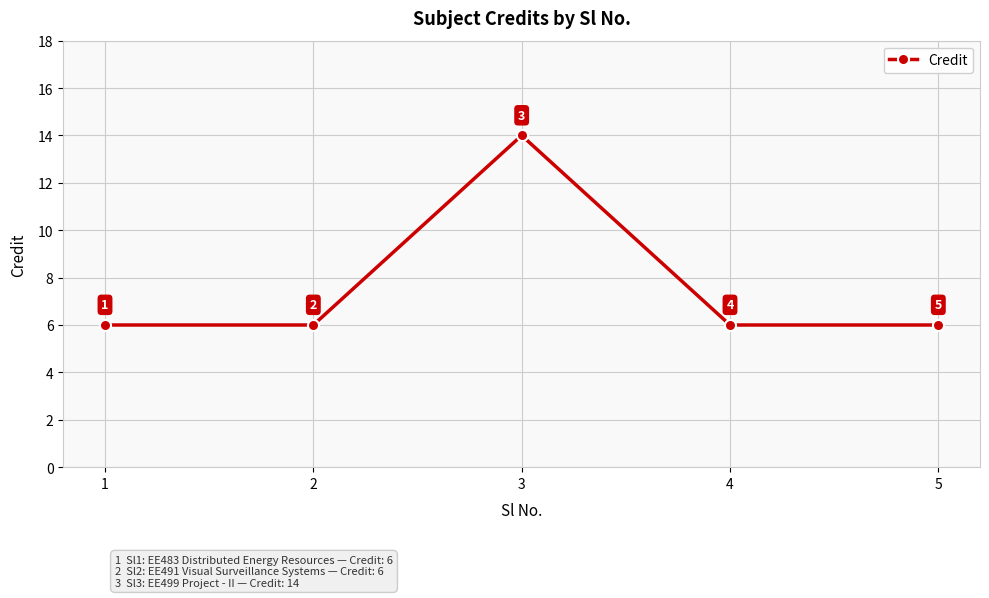

The chart shows a value of 6 at 2. True or false?

True